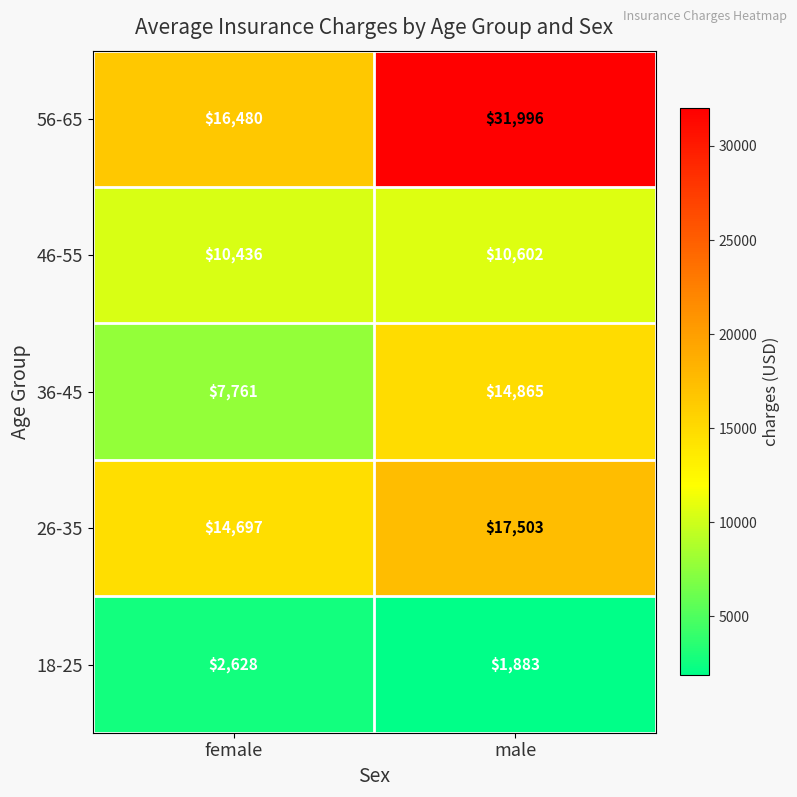

List the series in order of their peak value, highest first.

56-65, 26-35, 36-45, 46-55, 18-25